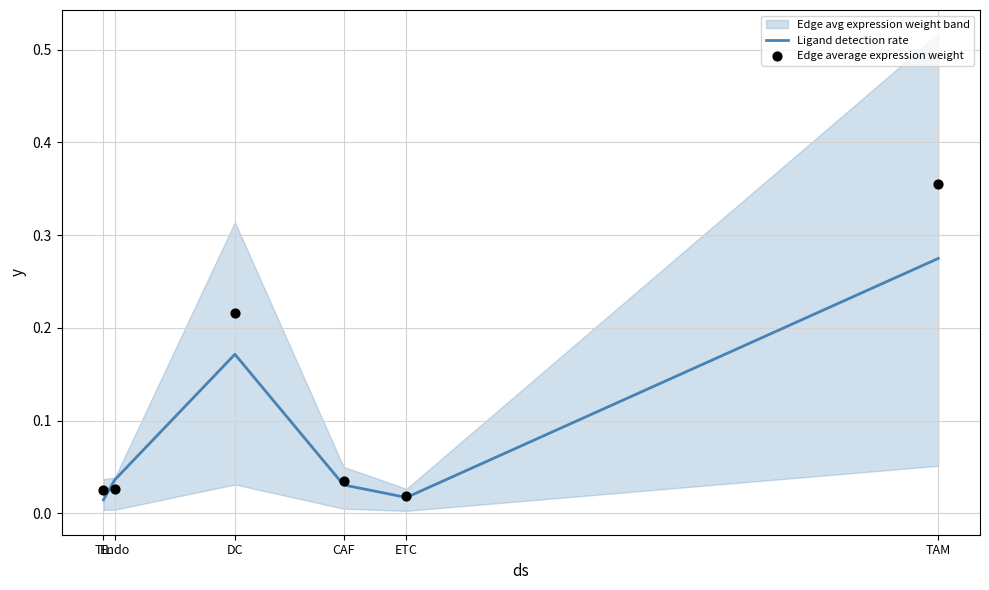

Which series contains the lowest Y value?

Ligand detection rate